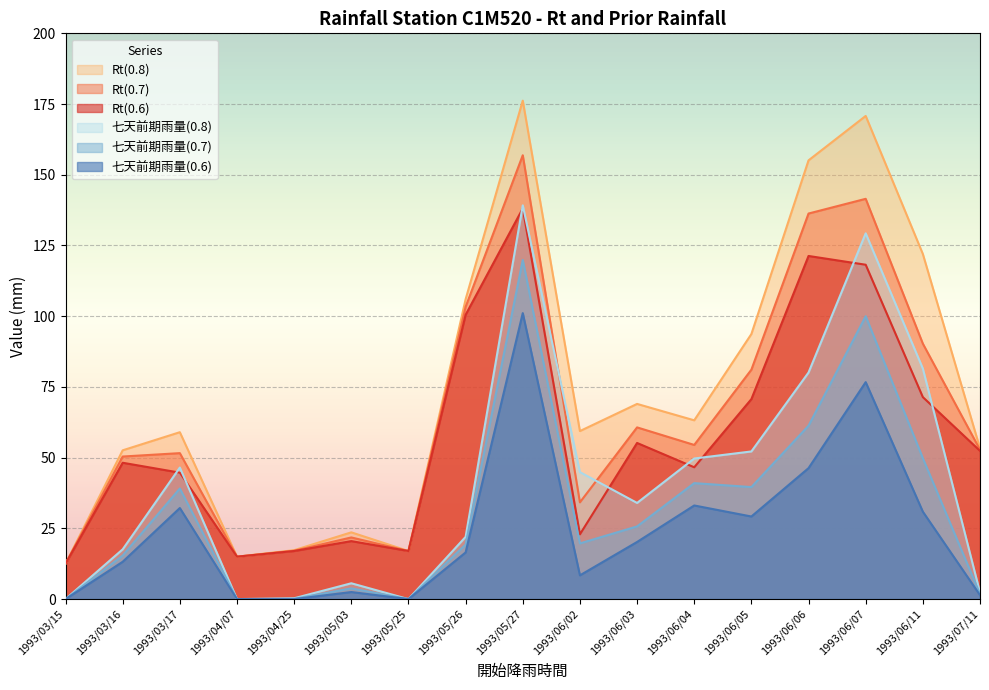

The value of Rt(0.6) at 1993/06/05 is 70.7. True or false?

True